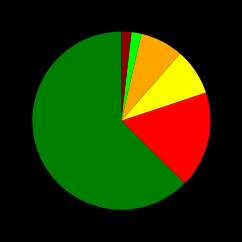

Is there any slice that represents more than half of the pie?

Yes